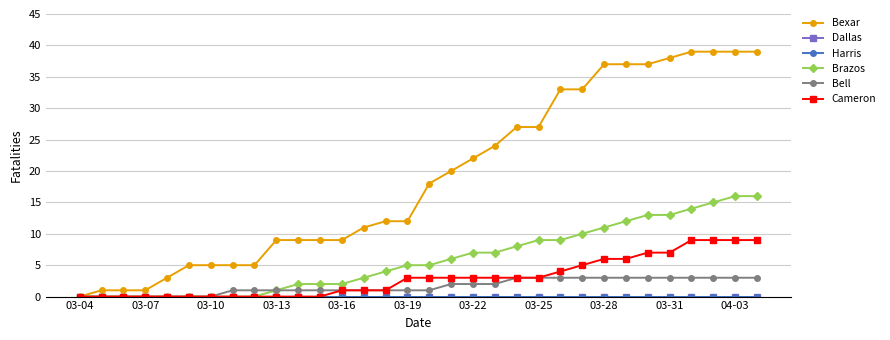

Reading right to left, what are all the values shown in this chart?

Bexar: 39	39	39	39	38	37	37	37	33	33	27	27	24	22	20	18	12	12	11	9	9	9	9	5	5	5	5	3	1	1	1	0
Dallas: 0	0	0	0	0	0	0	0	0	0	0	0	0	0	0	0	0	0	0	0	0	0	0	0	0	0	0	0	0	0	0	0
Harris: 0	0	0	0	0	0	0	0	0	0	0	0	0	0	0	0	0	0	0	0	0	0	0	0	0	0	0	0	0	0	0	0
Brazos: 16	16	15	14	13	13	12	11	10	9	9	8	7	7	6	5	5	4	3	2	2	2	1	0	0	0	0	0	0	0	0	0
Bell: 3	3	3	3	3	3	3	3	3	3	3	3	2	2	2	1	1	1	1	1	1	1	1	1	1	0	0	0	0	0	0	0
Cameron: 9	9	9	9	7	7	6	6	5	4	3	3	3	3	3	3	3	1	1	1	0	0	0	0	0	0	0	0	0	0	0	0